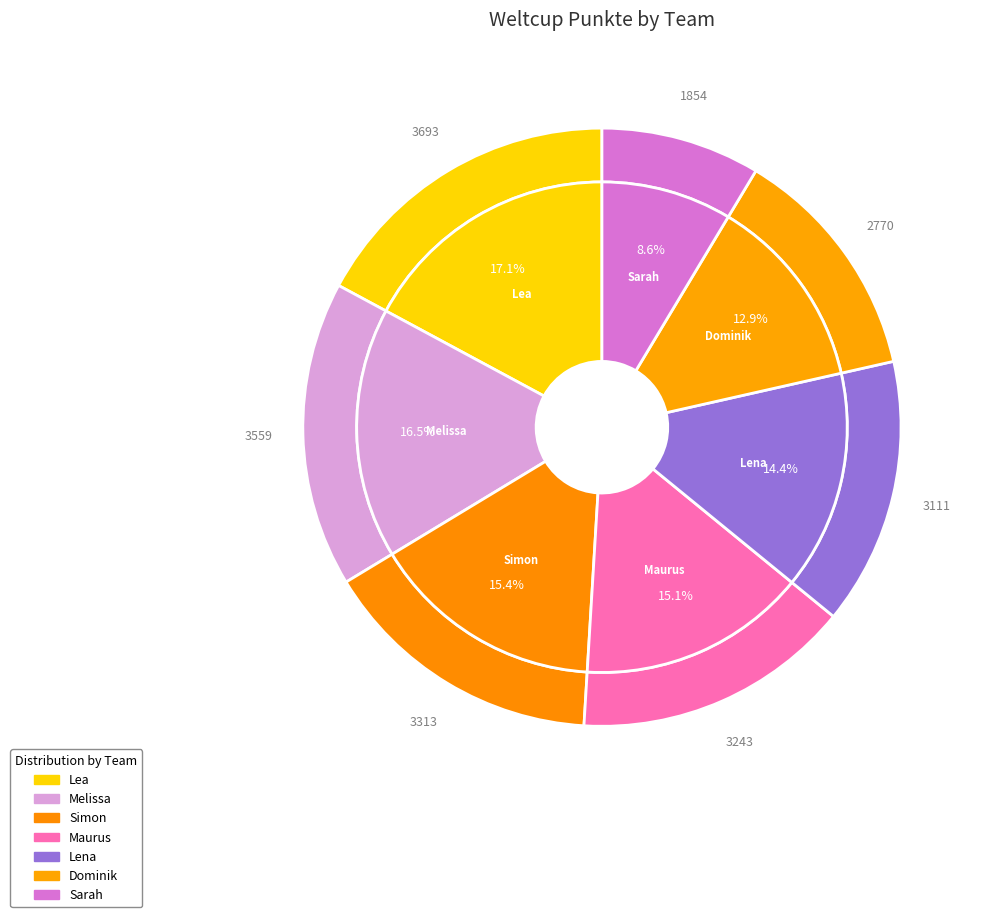

Combined, do Maurus and Simon account for over 50%?

No